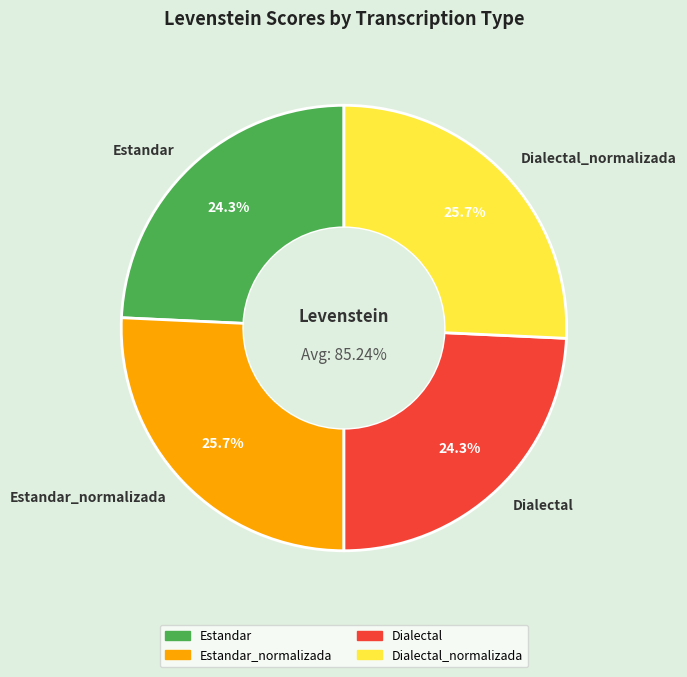

Is there a majority slice in this chart?

No